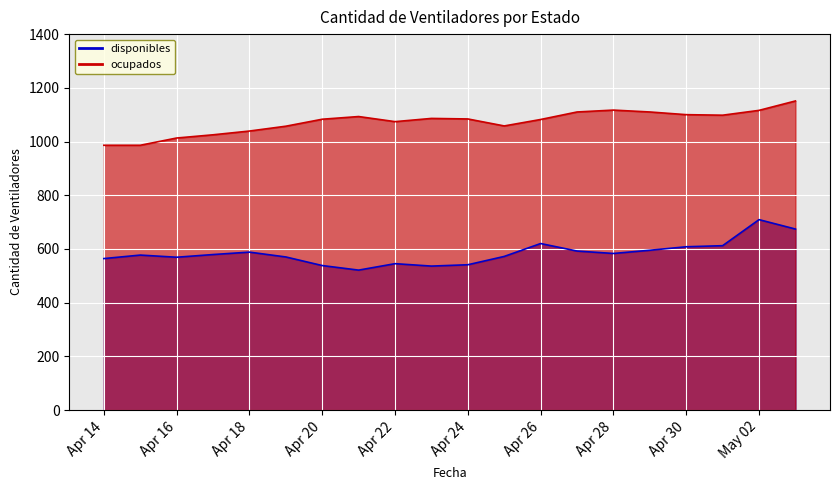

How many interior local peaks does the disponibles series have?

5